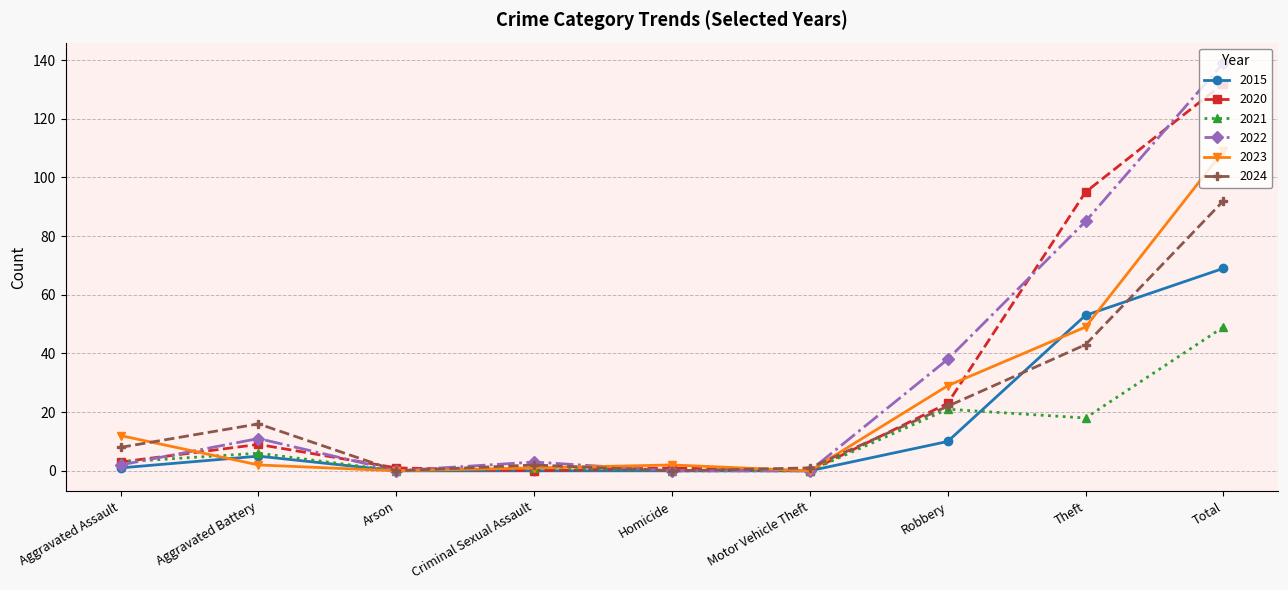

What is the sum of the 2020 values at Theft and Homicide?

96